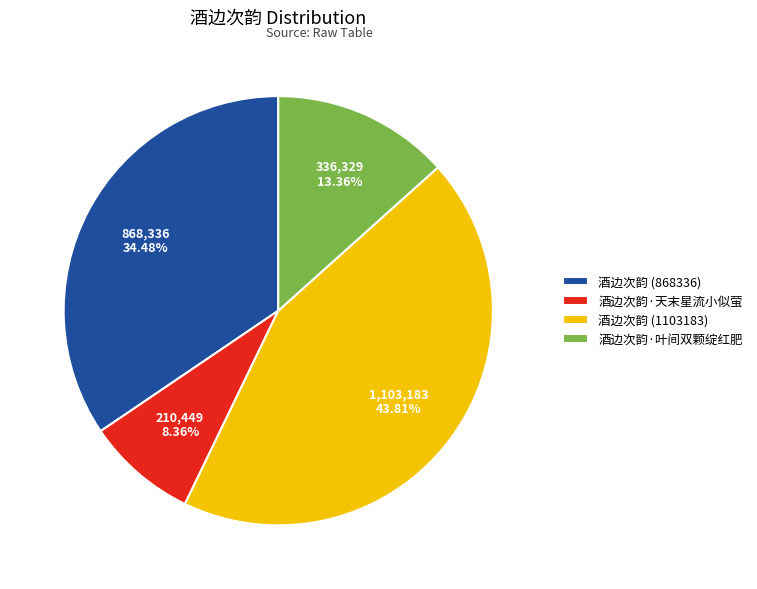

Does any single category account for the majority?

No